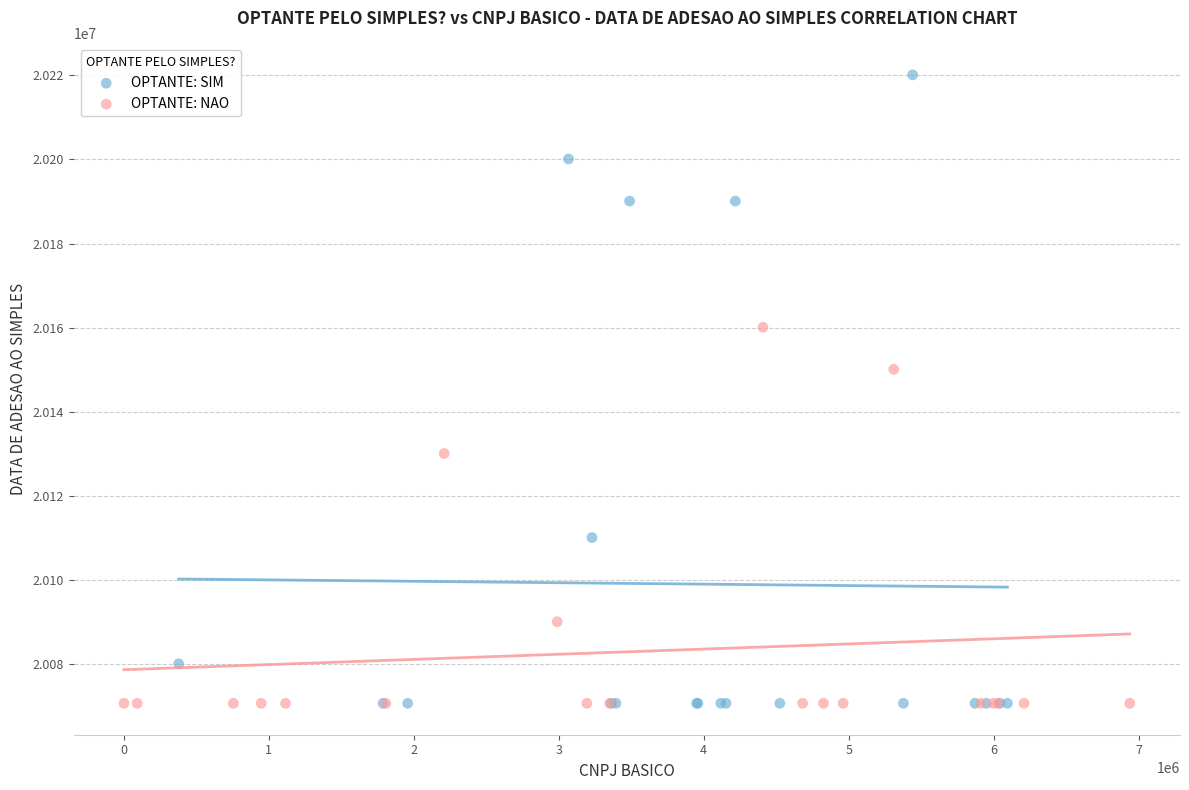

Which series contains the highest Y value?

OPTANTE: SIM